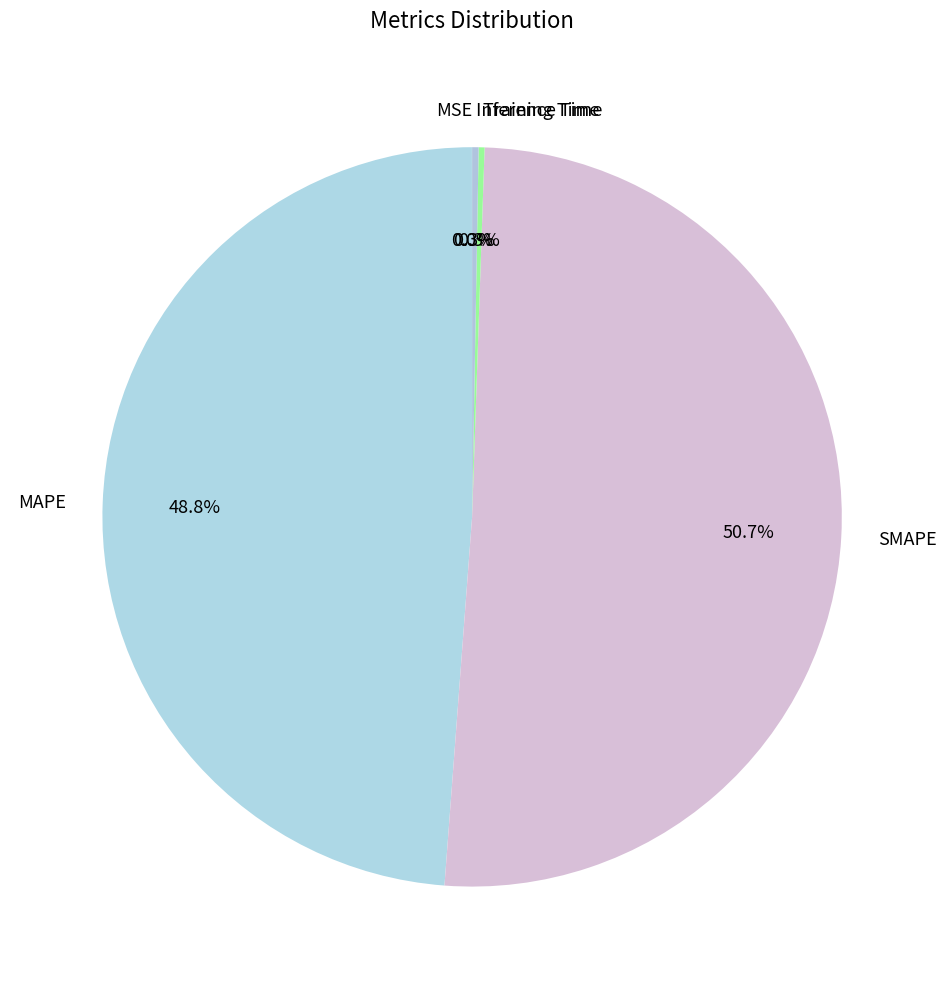

Which category has the biggest portion of the pie?

SMAPE